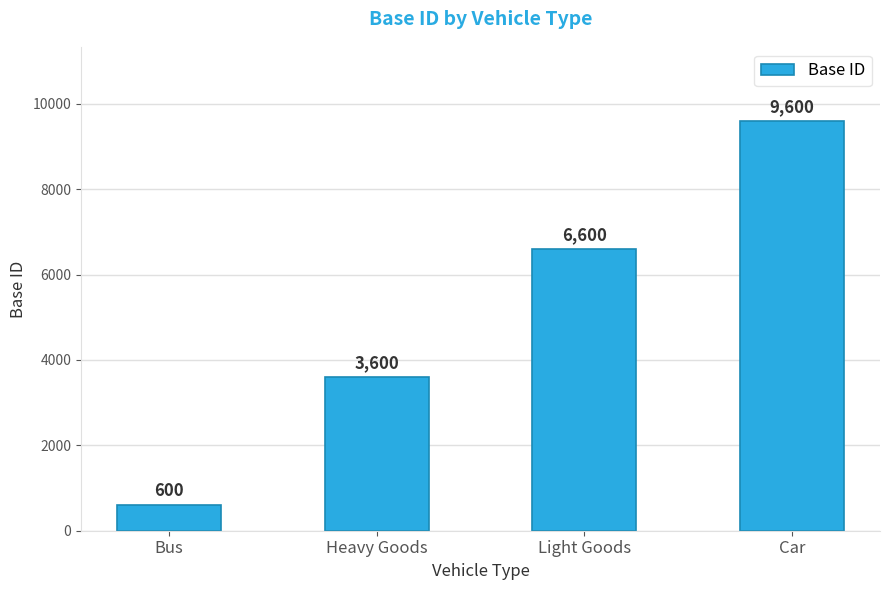

Reading left to right, what are all the values shown in this chart?

600	3600	6600	9600